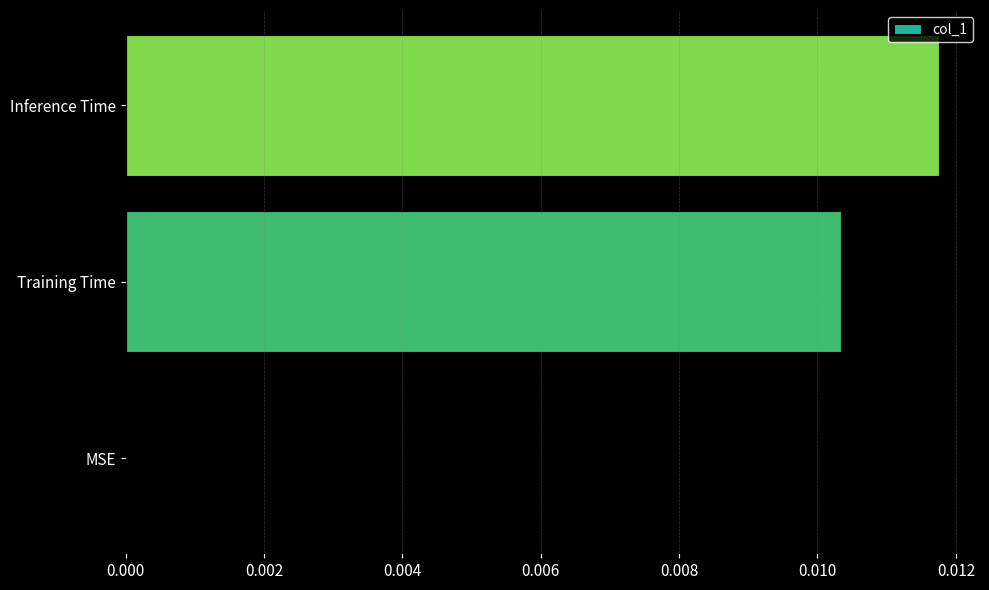

The value at Inference Time is 0.0. True or false?

True